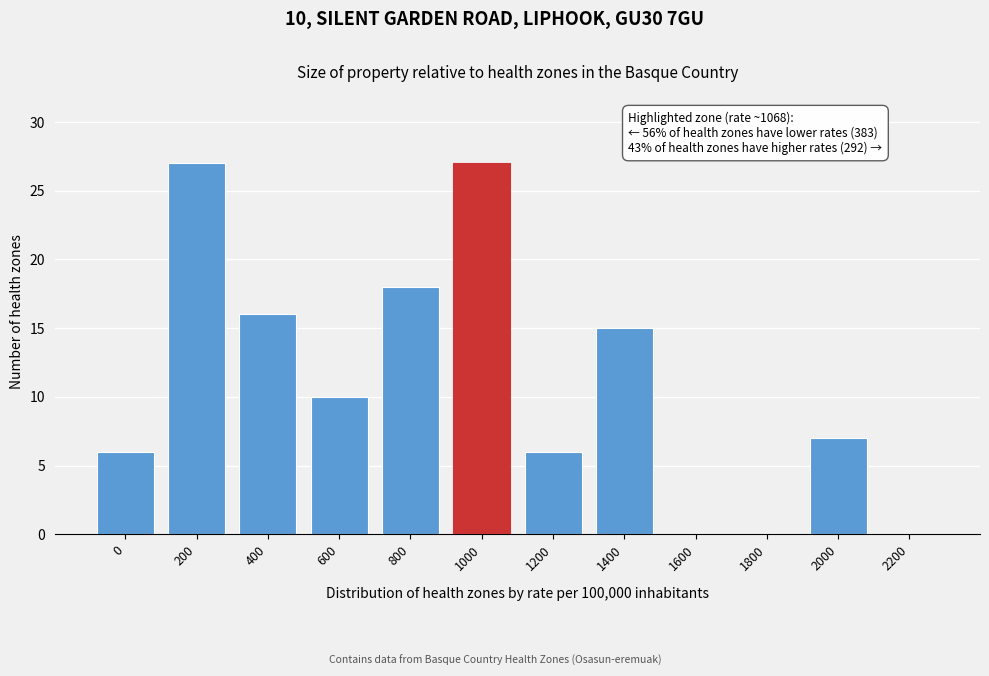

Reading right to left, list all the values displayed in this chart.

2200=0	2000=7	1800=0	1600=0	1400=15	1200=6	1000=27	800=18	600=10	400=16	200=27	0=6